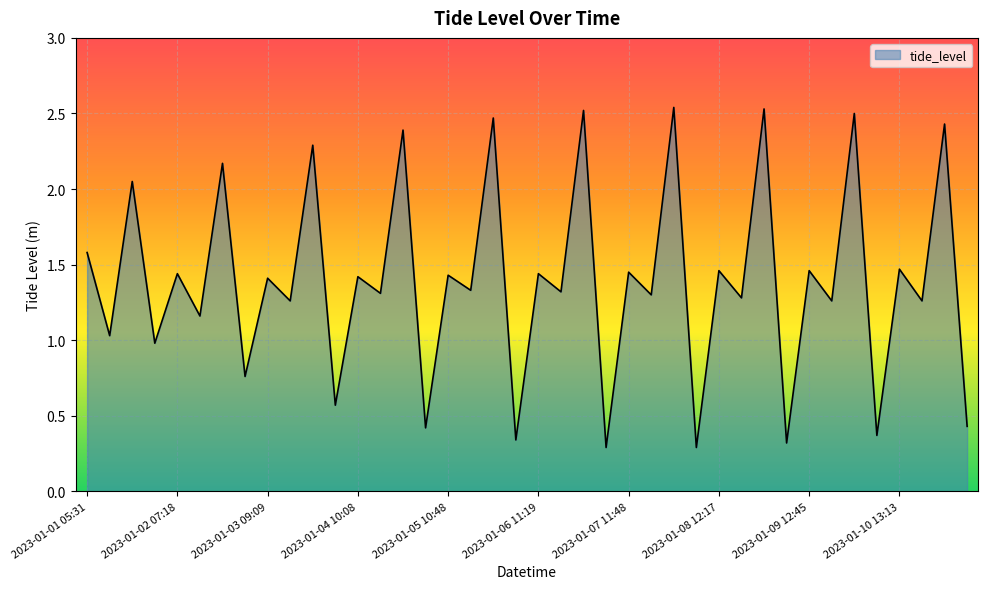

Reading right to left, list all the values displayed in this chart.

0.4	2.4	1.3	1.5	0.4	2.5	1.3	1.5	0.3	2.5	1.3	1.5	0.3	2.5	1.3	1.4	0.3	2.5	1.3	1.4	0.3	2.5	1.3	1.4	0.4	2.4	1.3	1.4	0.6	2.3	1.3	1.4	0.8	2.2	1.2	1.4	1.0	2.0	1.0	1.6